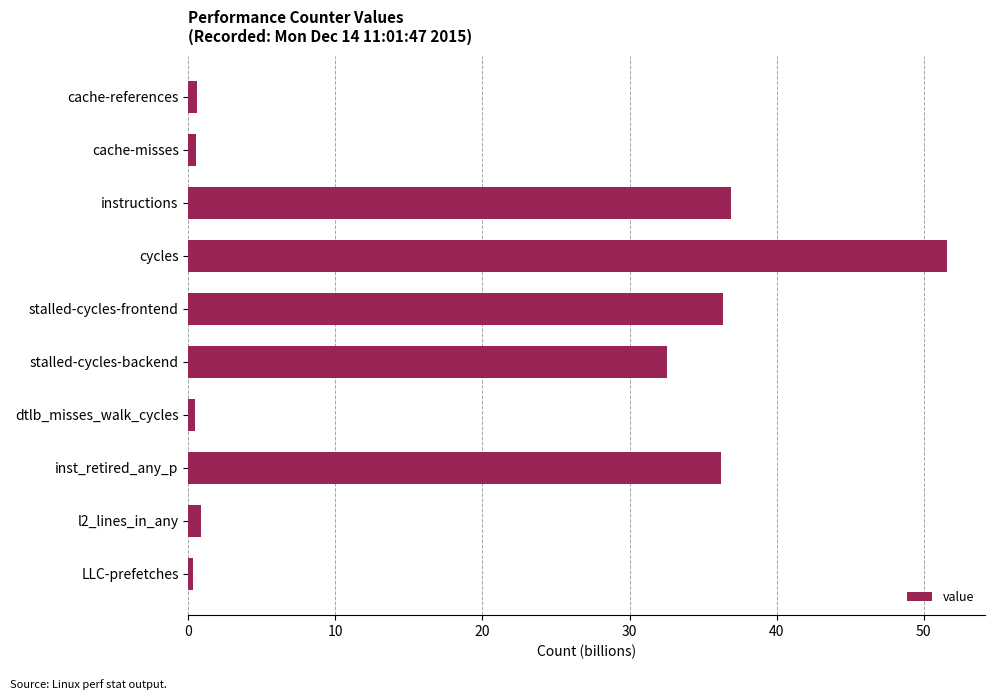

What is the maximum value shown in the chart?

51.6